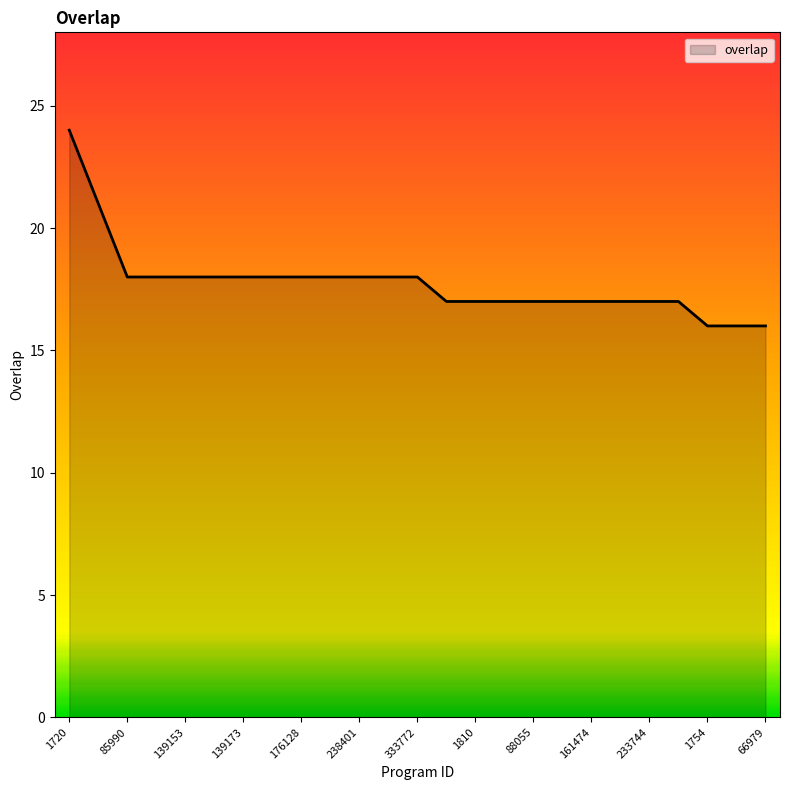

What is the greatest value displayed?

24